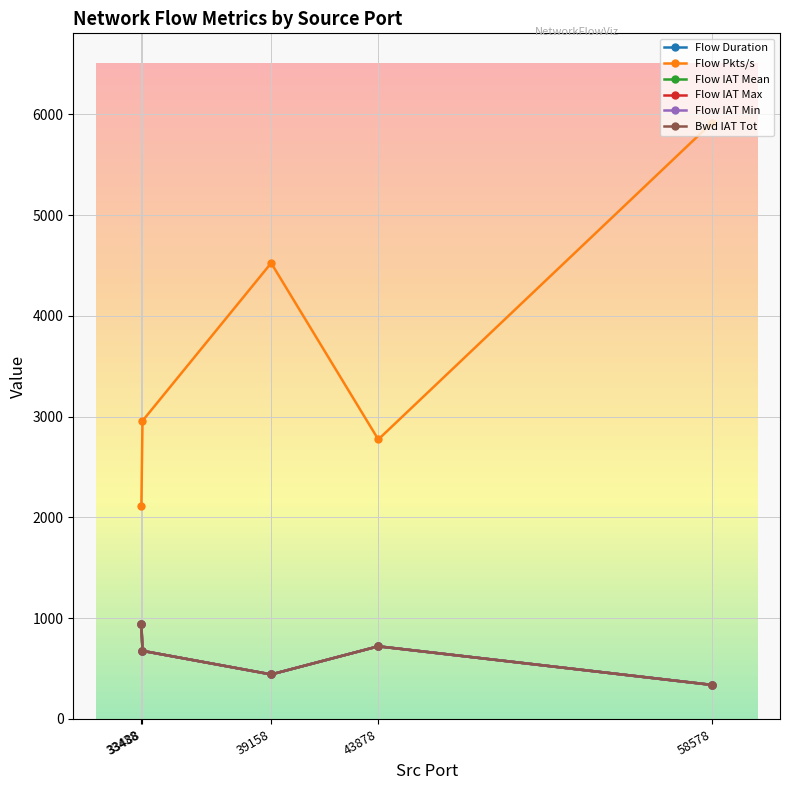

How many interior local peaks does the Bwd IAT Tot series have?

1